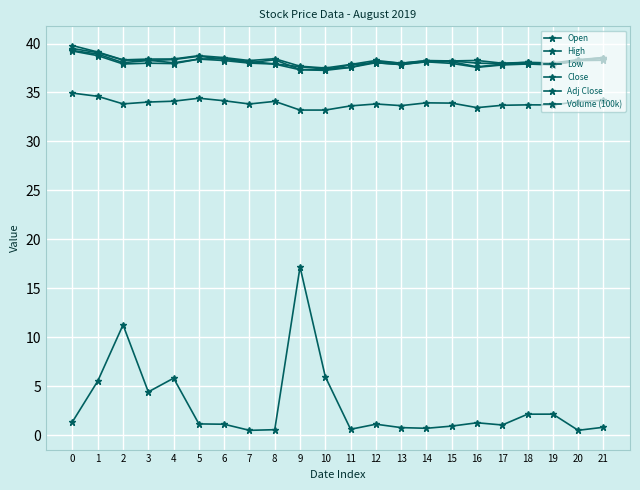

What is the value of the Open point at the 2nd from the left?

39.1